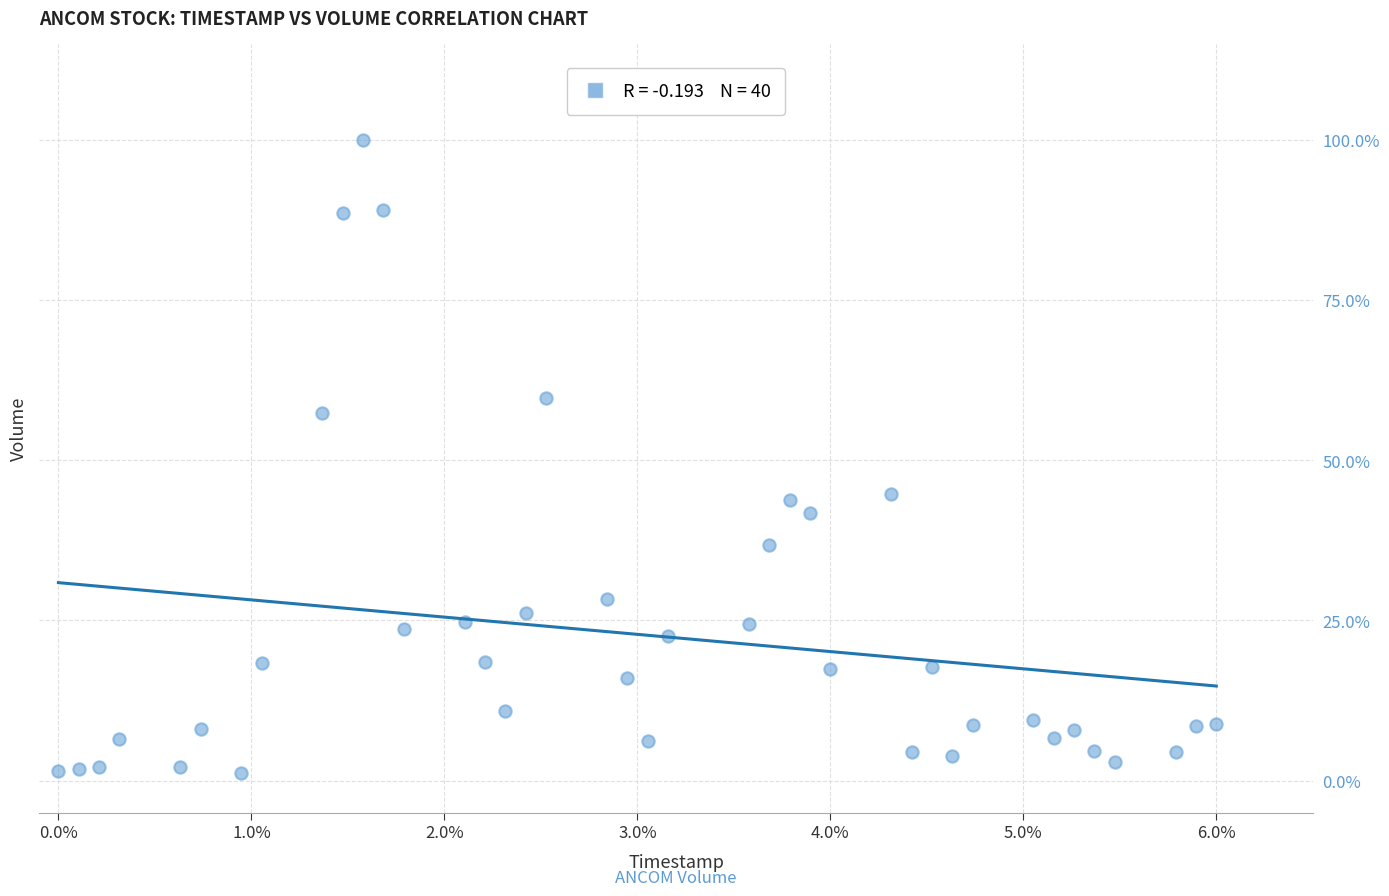

What is the range of X values (max minus min)?

6.0